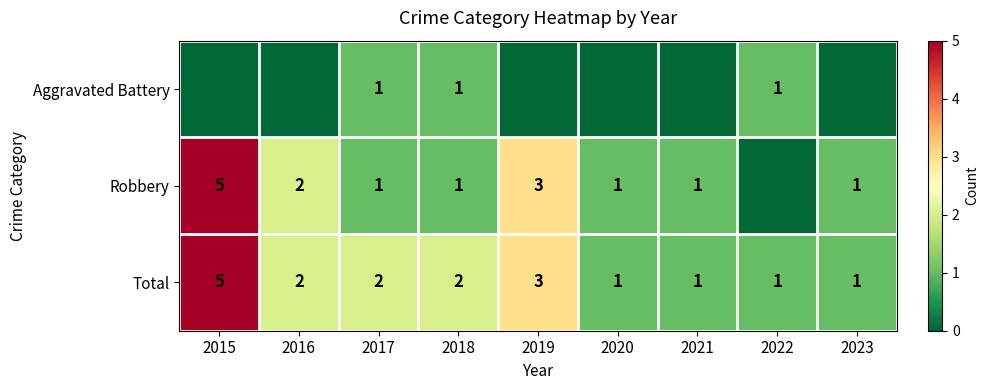

The value of Robbery at 2021 is 0. True or false?

False